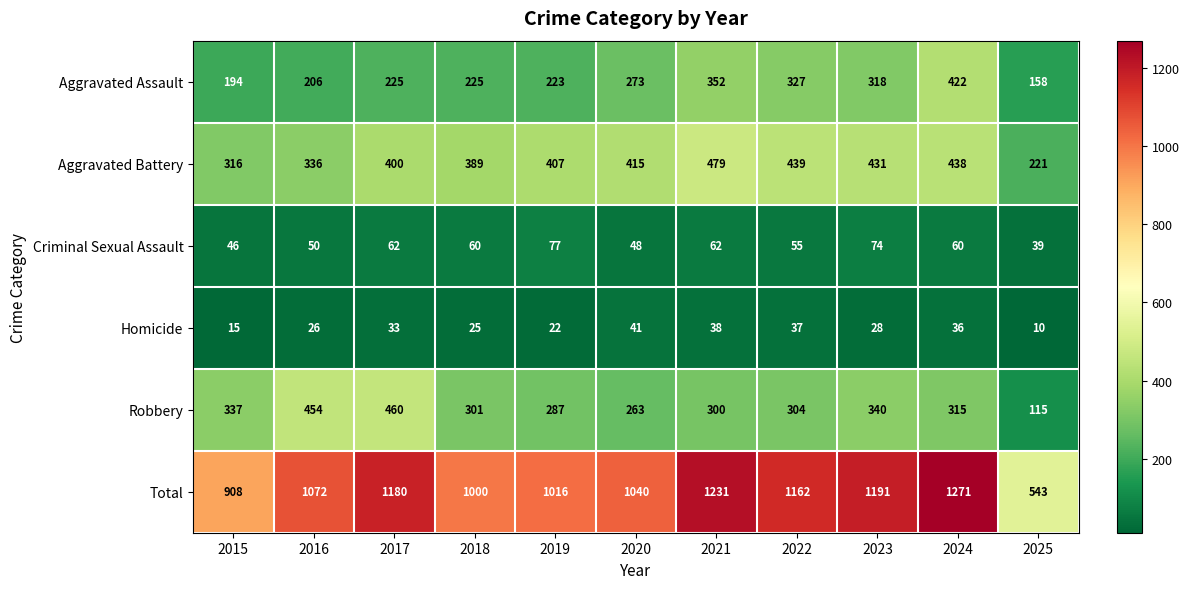

Which category has the highest value in the Criminal Sexual Assault series?

2019